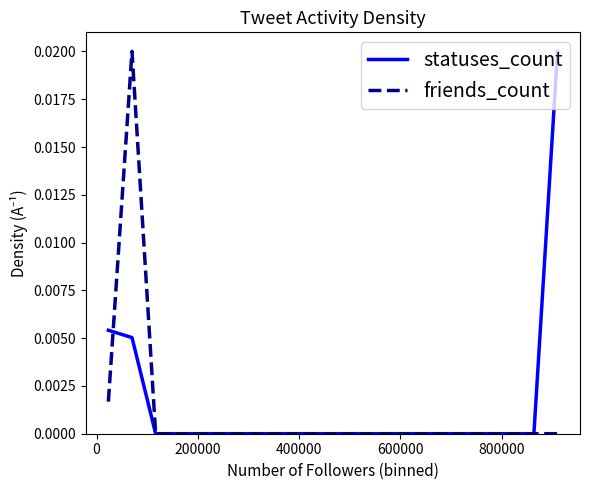

List the series in order of their overall mean, lowest first.

friends_count, statuses_count